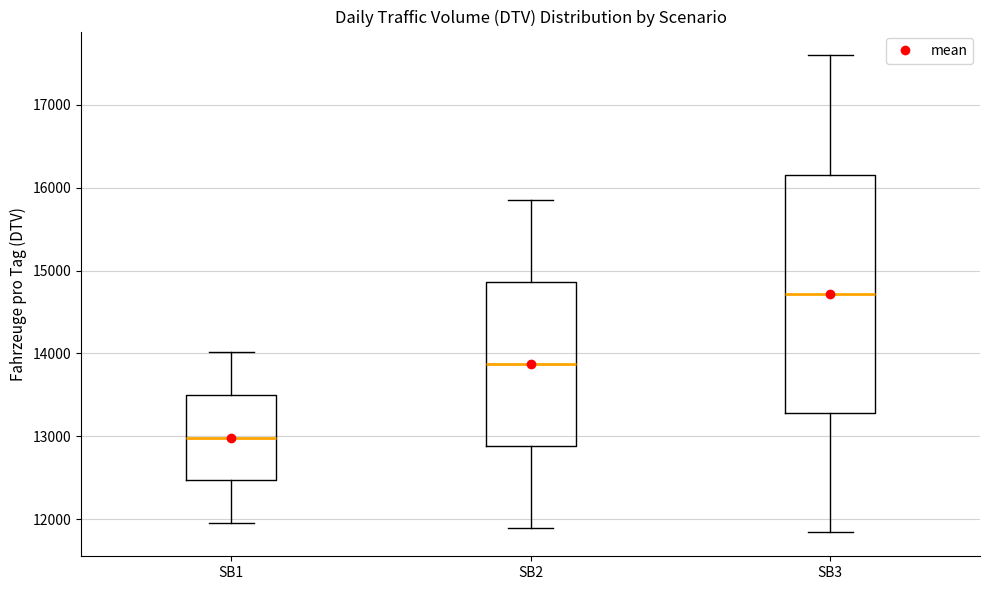

Which box's median line is the highest?

SB3